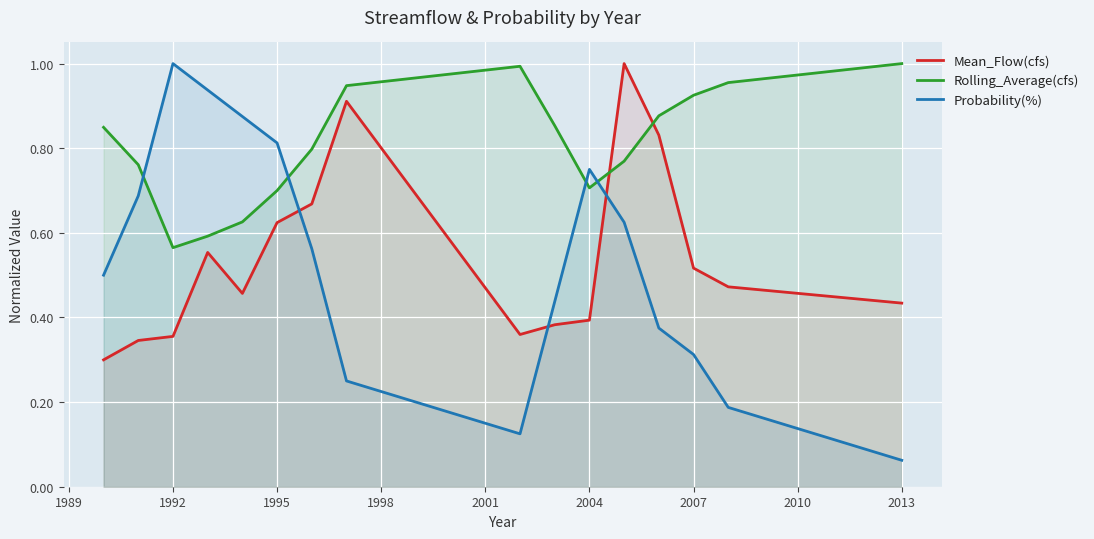

What are all the series names shown in the legend?

Mean_Flow(cfs), Rolling_Average(cfs), Probability(%)